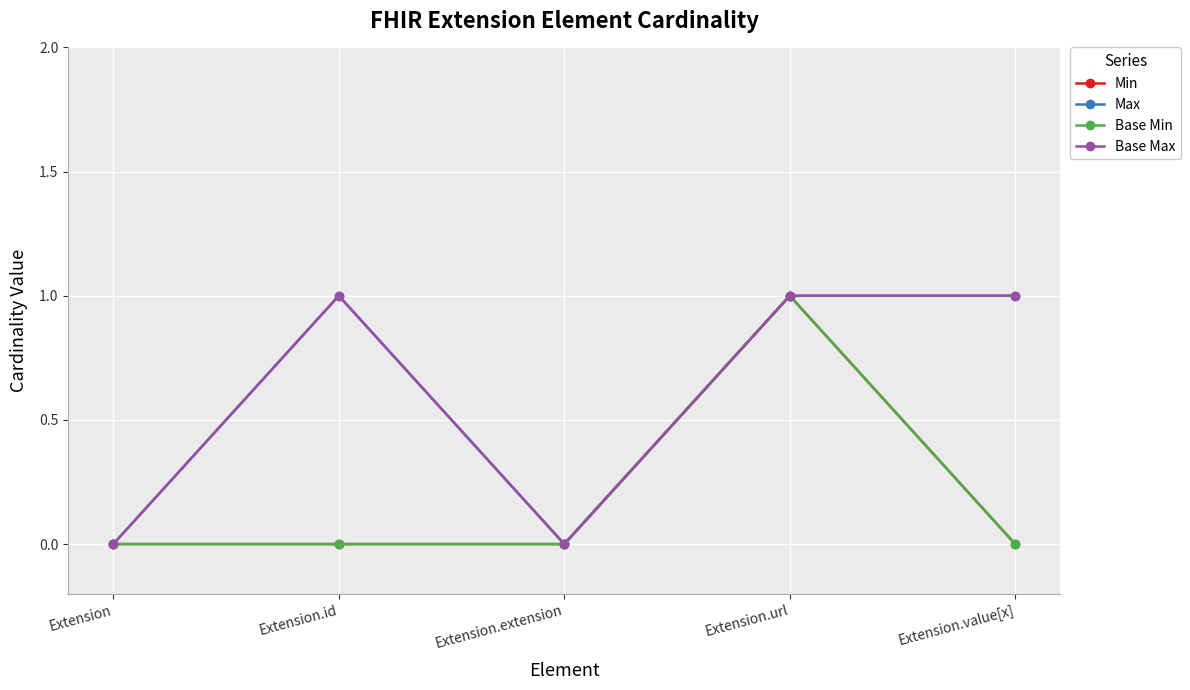

Does the chart have visible grid lines?

Yes